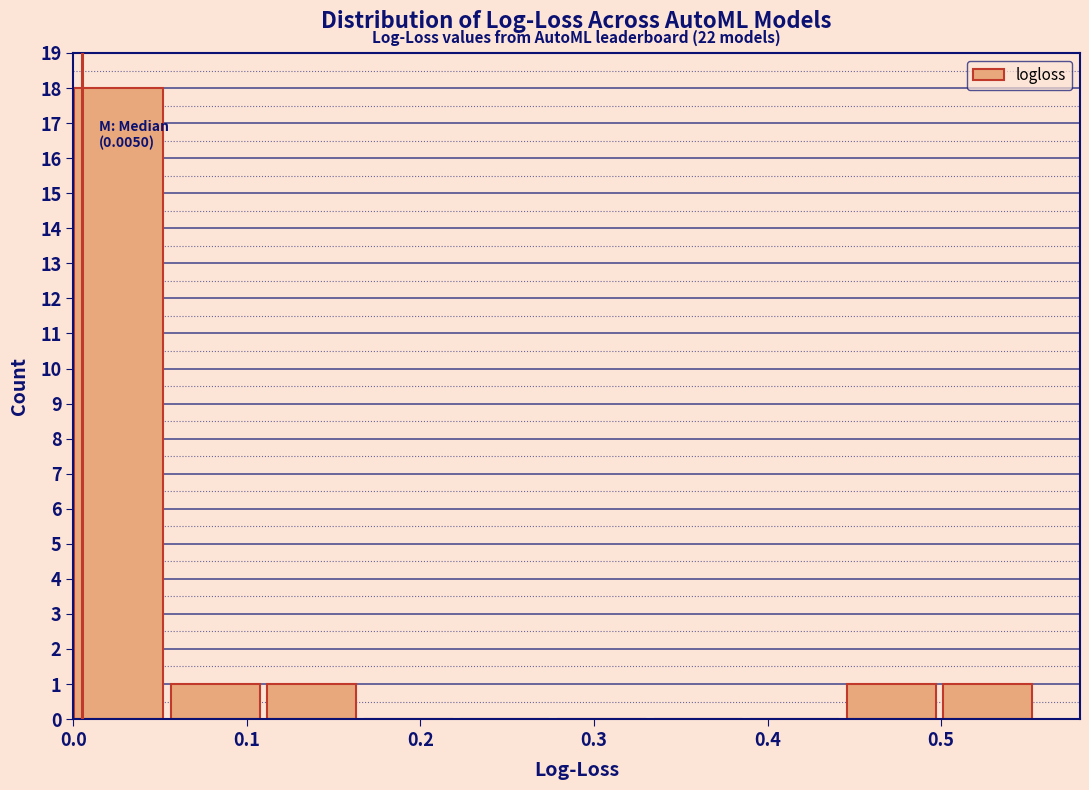

Over which range of the x-axis is the bar tallest?

0.00 to 0.06